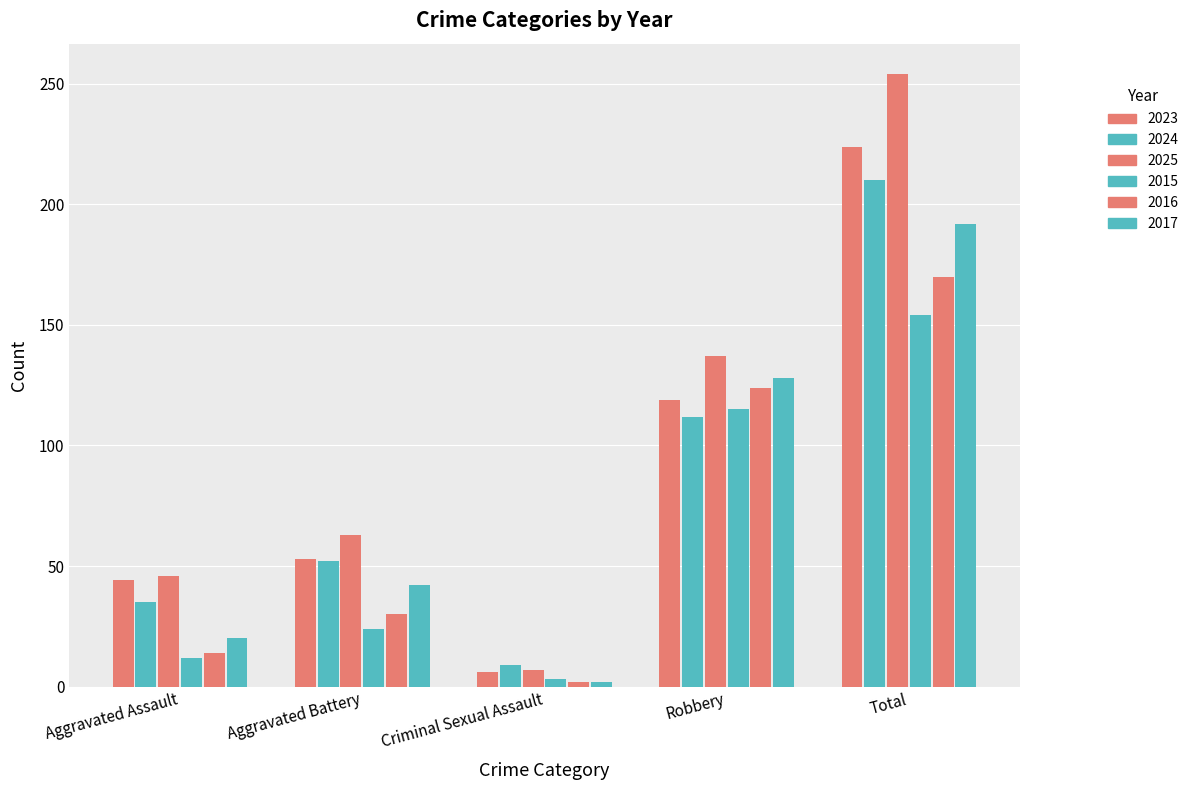

What is the sum of all 2017 values?

384